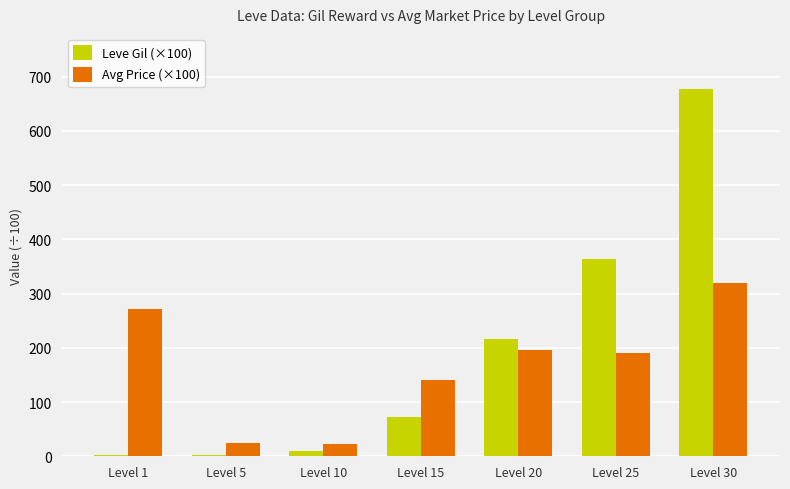

How many groups of bars are there?

7